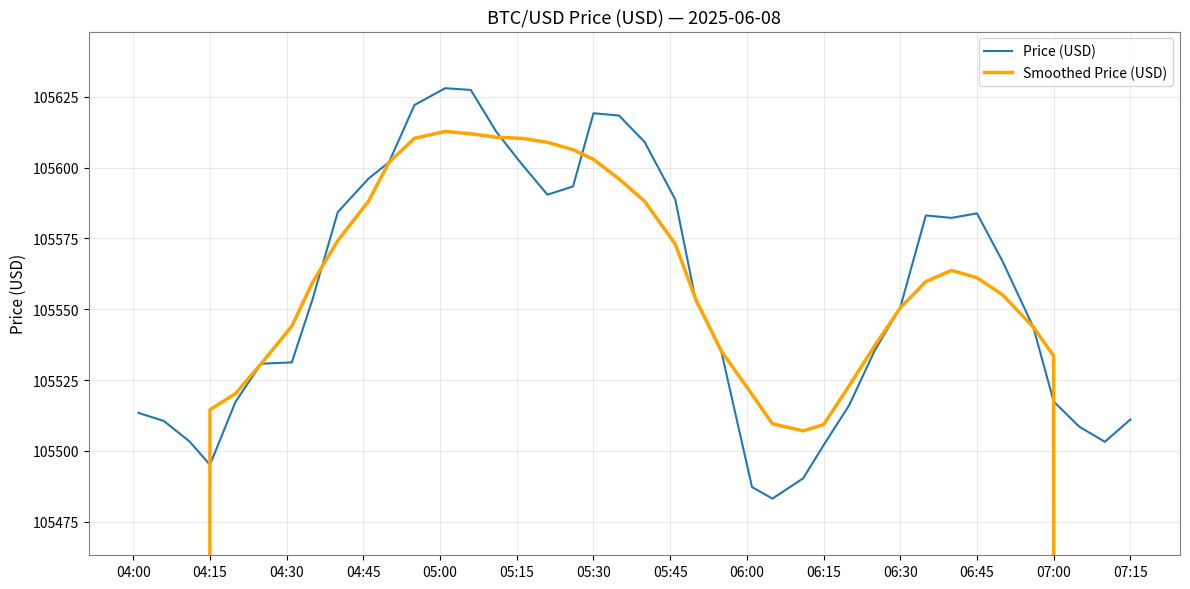

What is the lowest value of the Price (USD) series?

105483.2